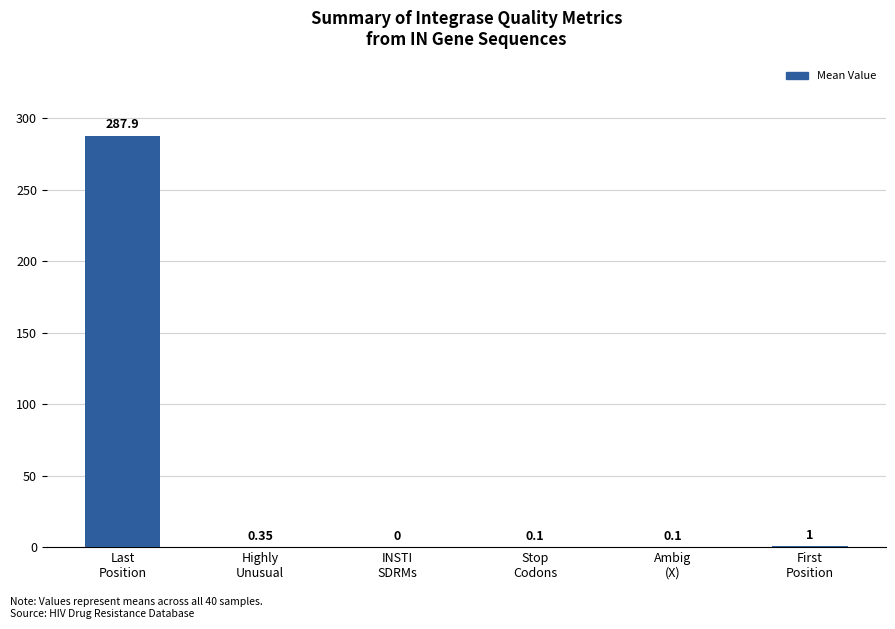

Where is the data nearest to the value 143?

First
Position